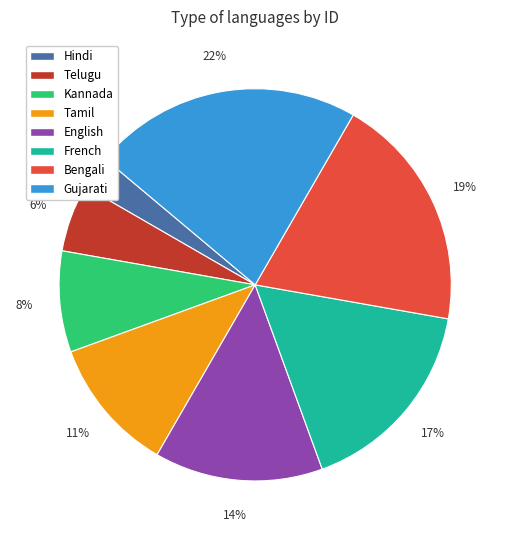

Does Gujarati account for over 50% of the chart?

No